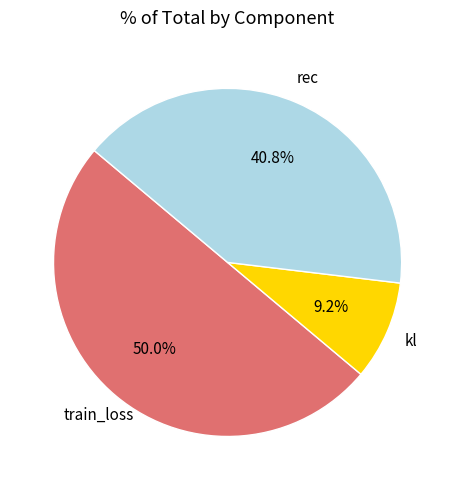

Does any single category account for the majority?

No